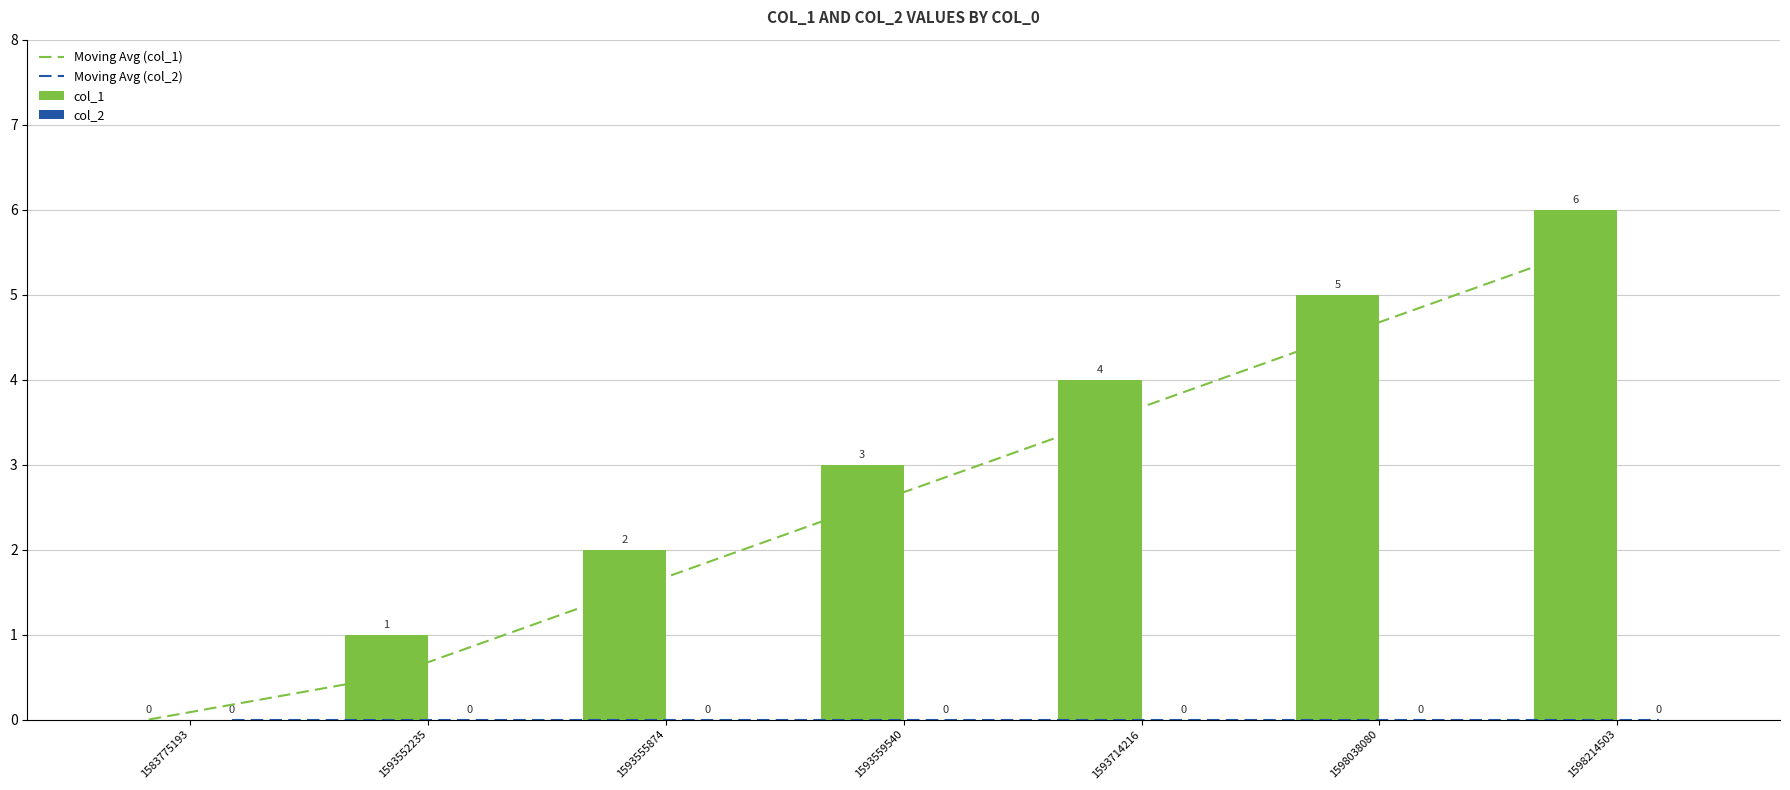

How many groups of bars are there?

7